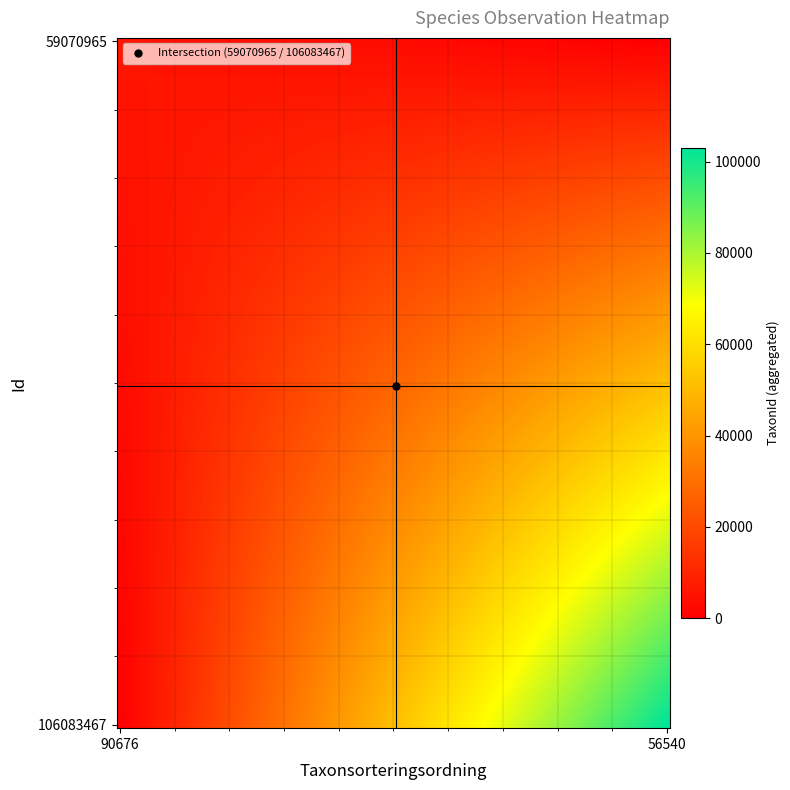

What is the greatest value displayed?

103021